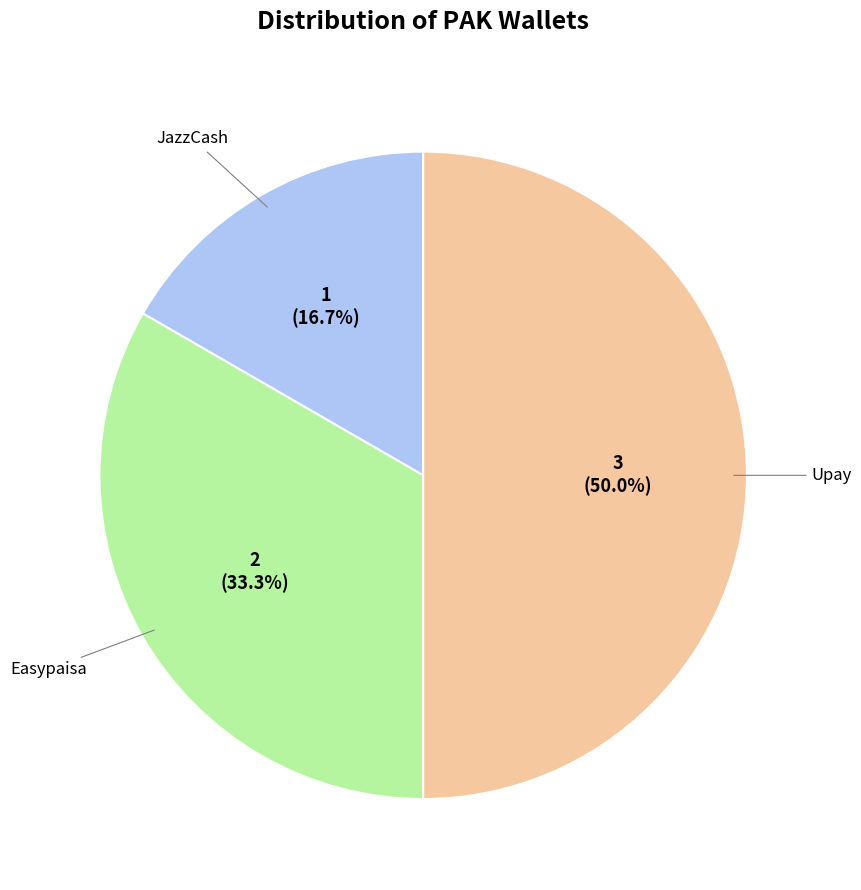

Count the number of slices in the pie.

3